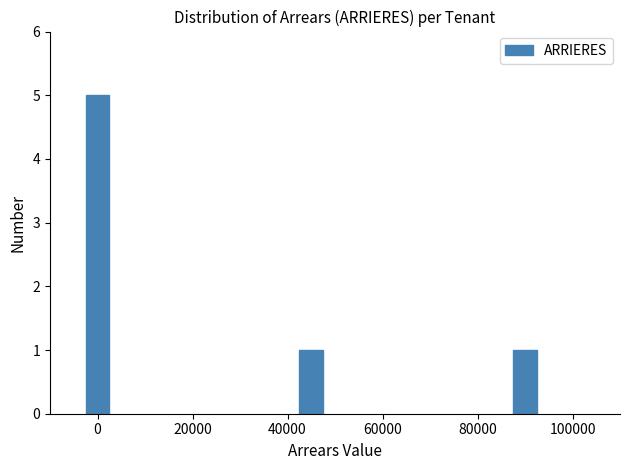

Reading left to right, list all the values displayed in this chart.

5	1	1